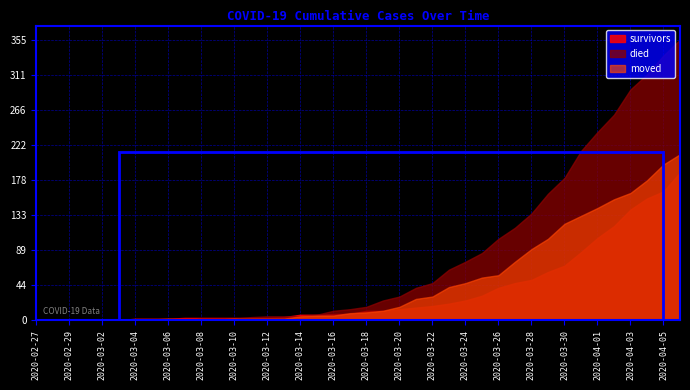

Is it true that moved equals 10 at 2020-03-18?

True